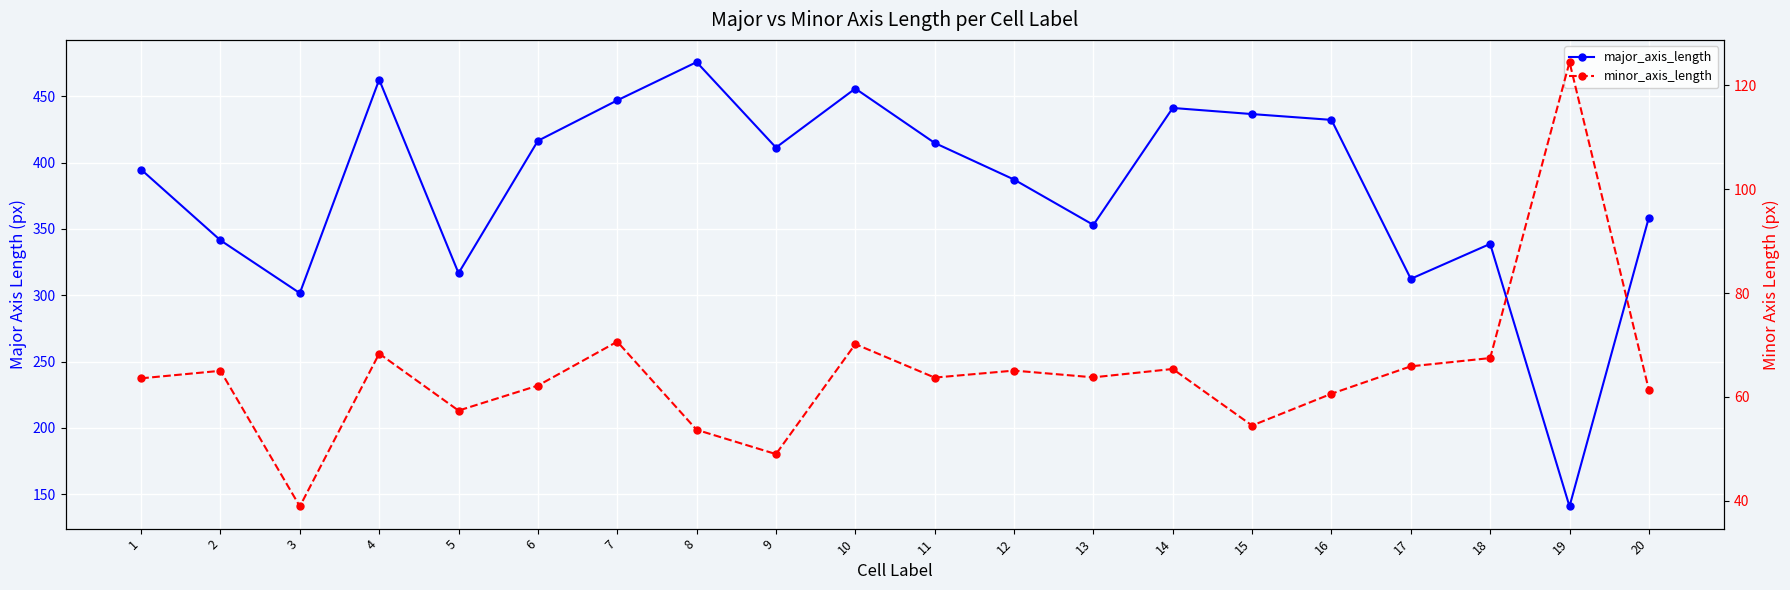

Reading left to right, list all the values displayed in this chart.

major_axis_length: 1=394.7	2=341.4	3=301.6	4=462.4	5=316.6	6=416.4	7=446.9	8=475.7	9=411.3	10=455.7	11=414.8	12=387.2	13=353.0	14=441.1	15=436.5	16=432.1	17=312.4	18=338.7	19=140.9	20=358.6
minor_axis_length: 1=63.6	2=65.0	3=38.9	4=68.3	5=57.4	6=62.2	7=70.6	8=53.7	9=49.0	10=70.2	11=63.7	12=65.1	13=63.8	14=65.4	15=54.5	16=60.6	17=65.9	18=67.5	19=124.5	20=61.3